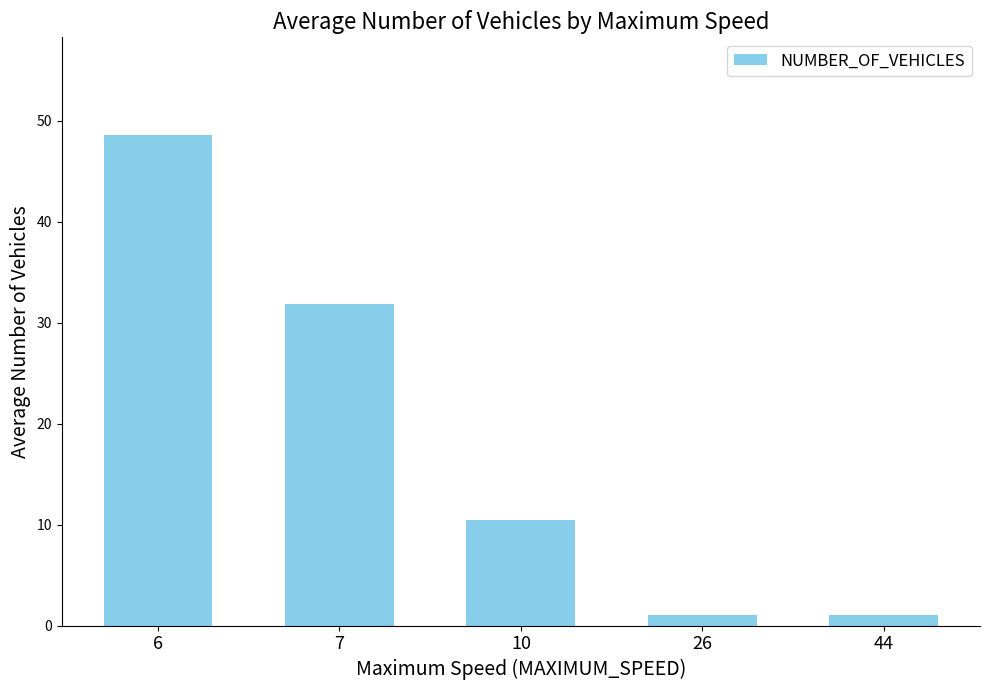

Is it true that the value at 7 is 31.9?

True